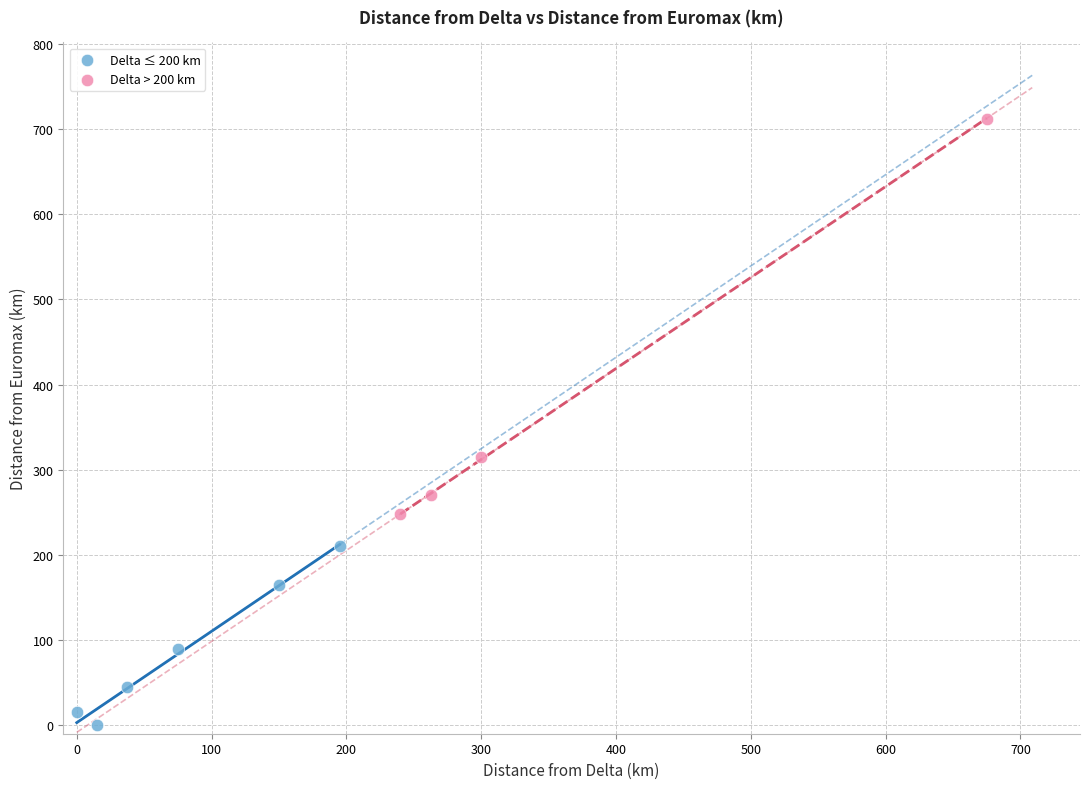

Which series contains the lowest Y value?

Delta ≤ 200 km